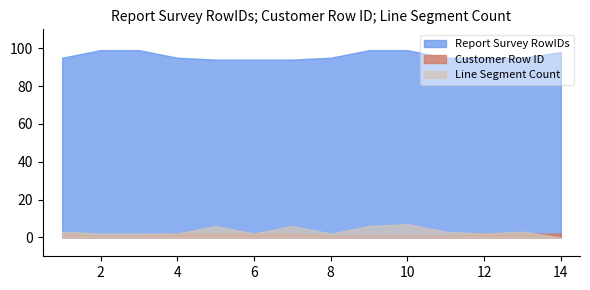

True or false: Report Survey RowIDs has a value of 99 at 9.

True